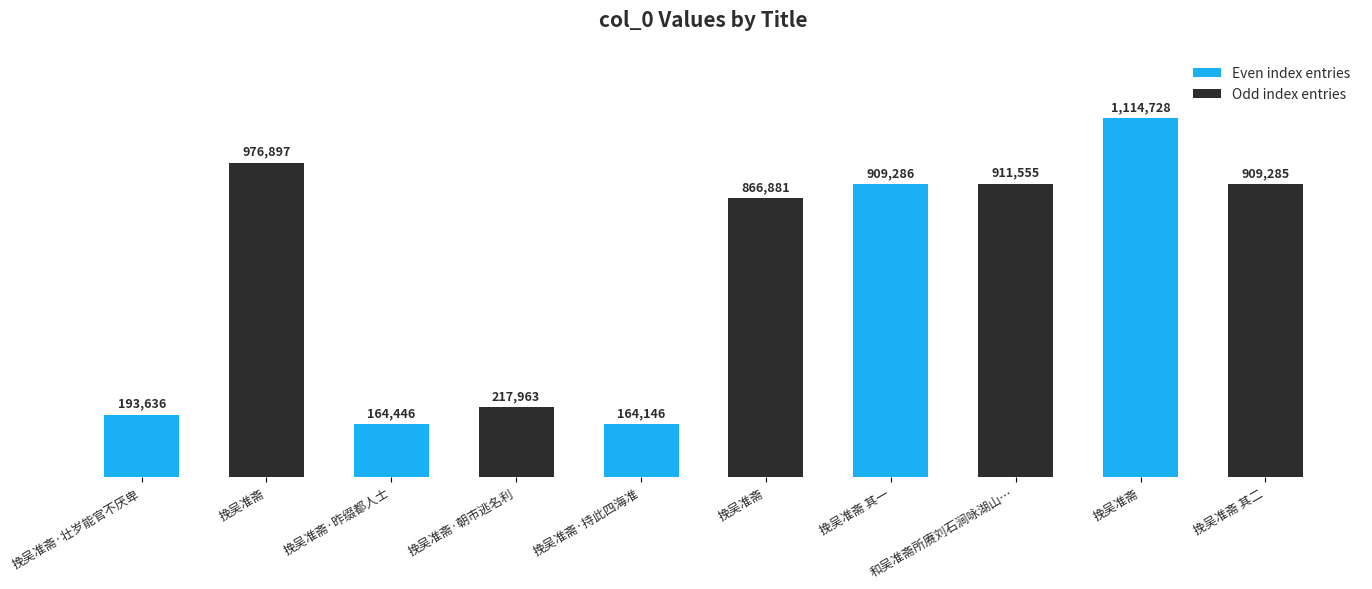

True or false: the data shows 909285 at 挽吴准斋 其二.

True